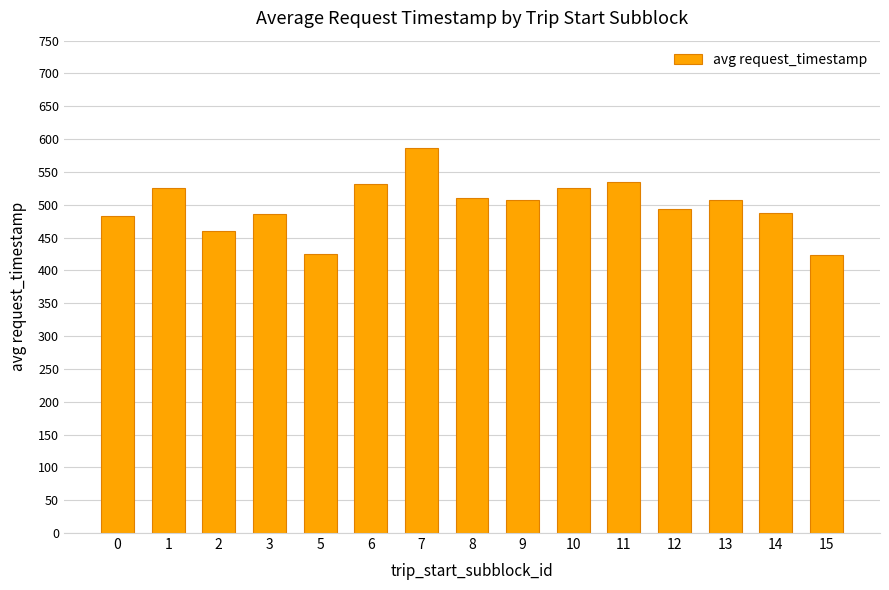

The chart shows a value of 423.1 at 15. True or false?

True